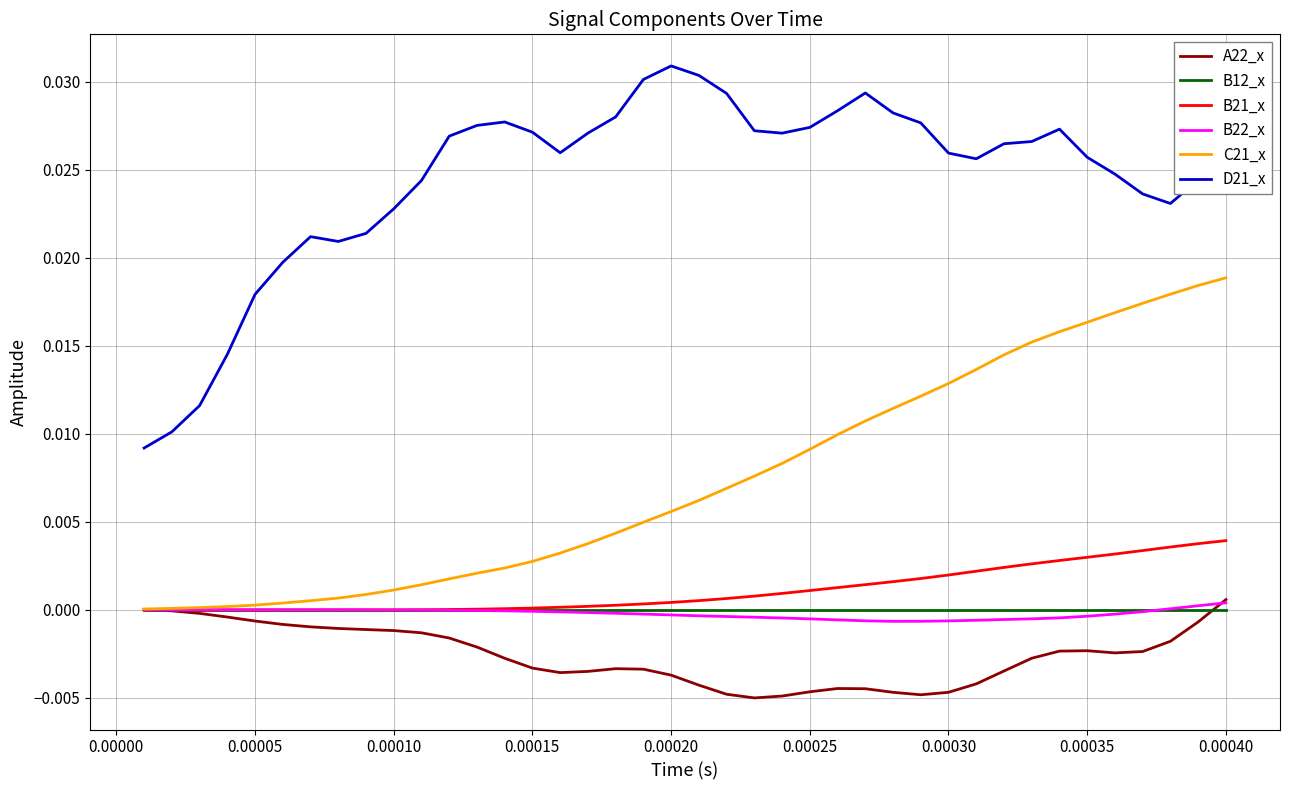

How many distinct data groups are displayed?

6